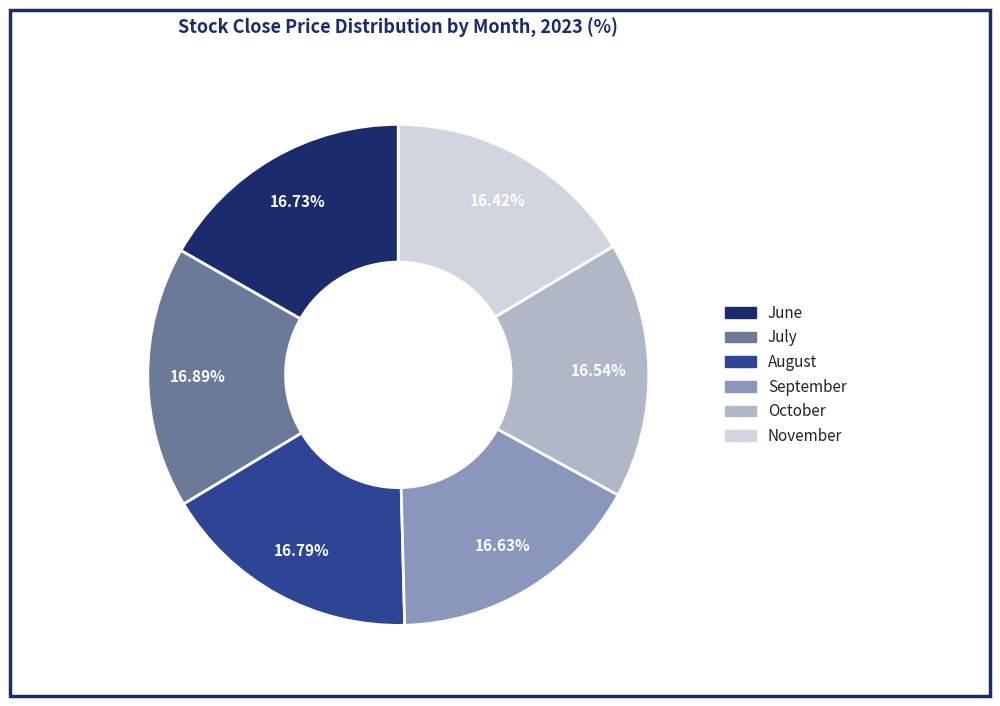

How many slices are in this pie chart?

6